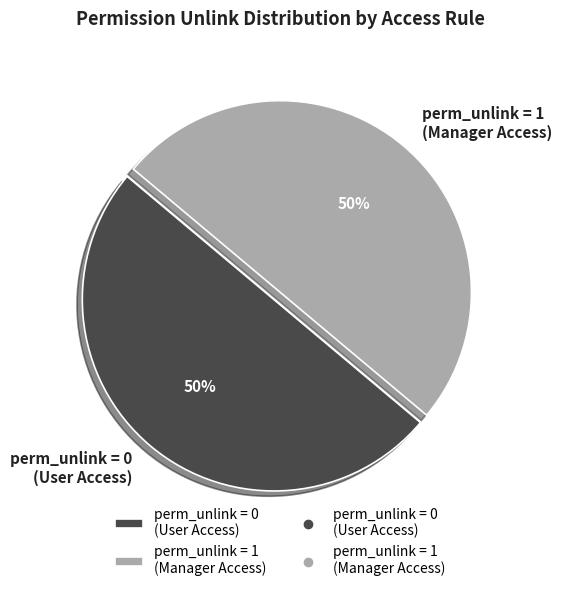

To the nearest percent, what is the average slice percentage?

50%